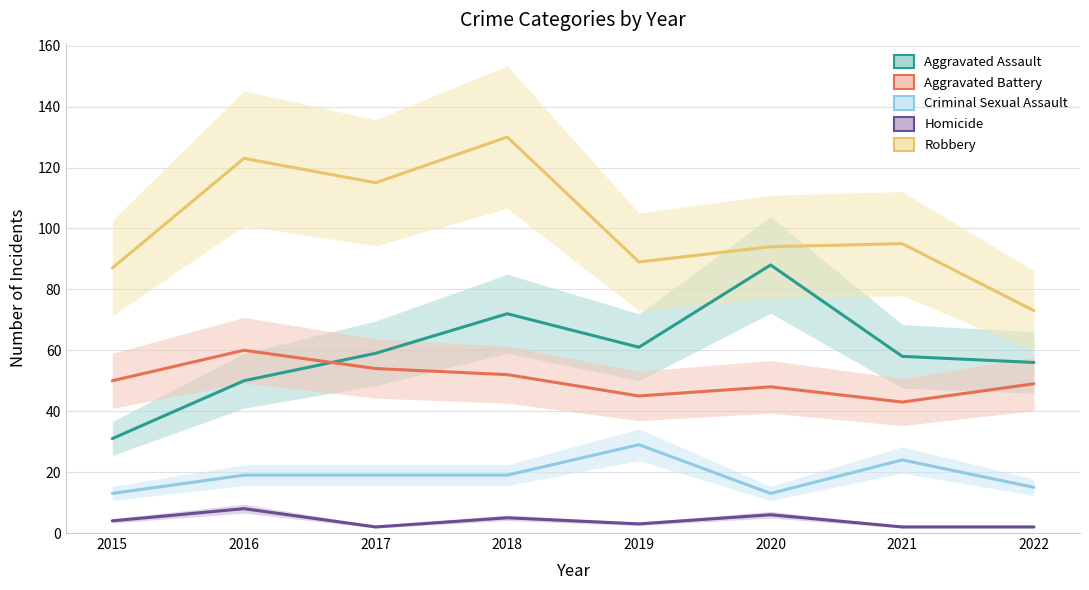

What is the spread (max minus min) of values at 2016?

115